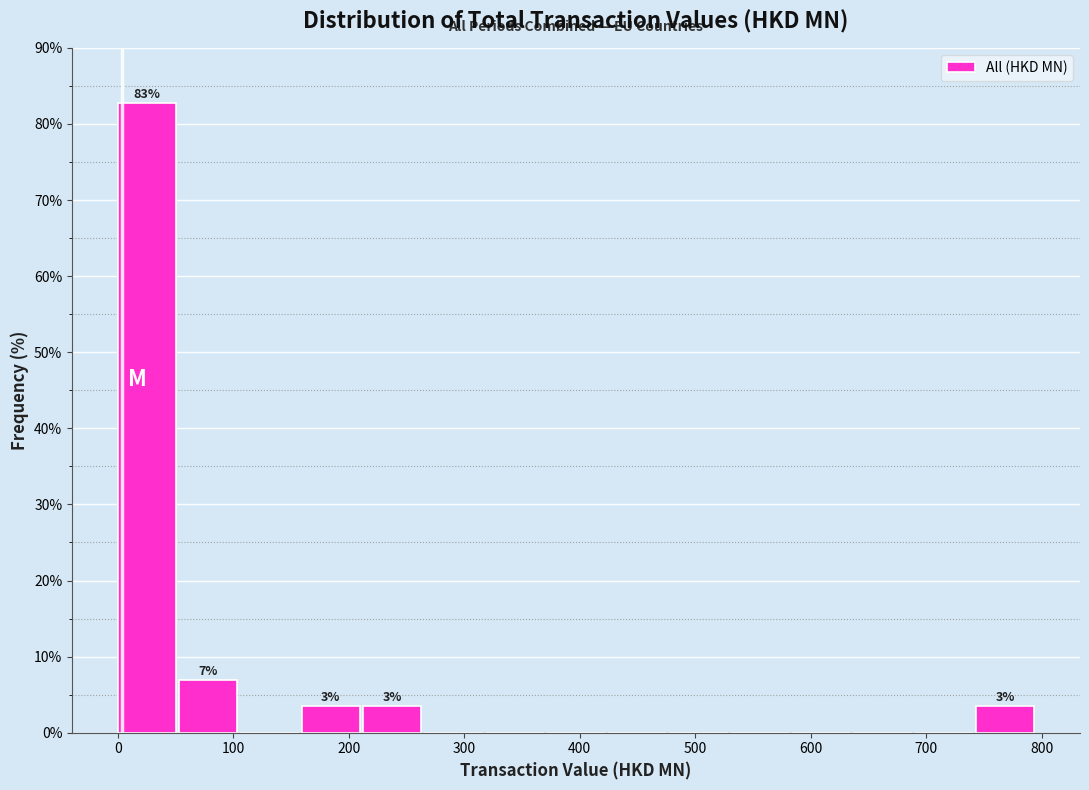

Over which range of the x-axis is the bar tallest?

0 to 50